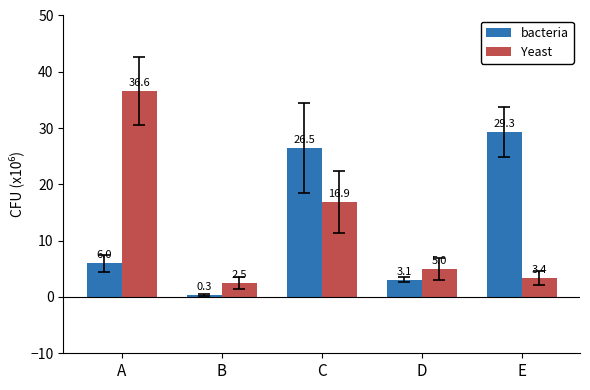

List the series in order of their peak value, highest first.

Yeast, bacteria